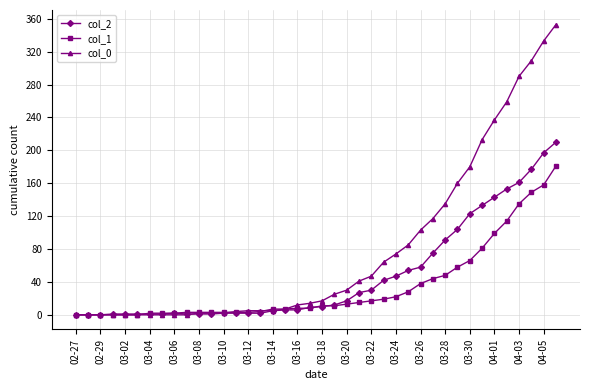

What is the maximum value shown in the chart?

353